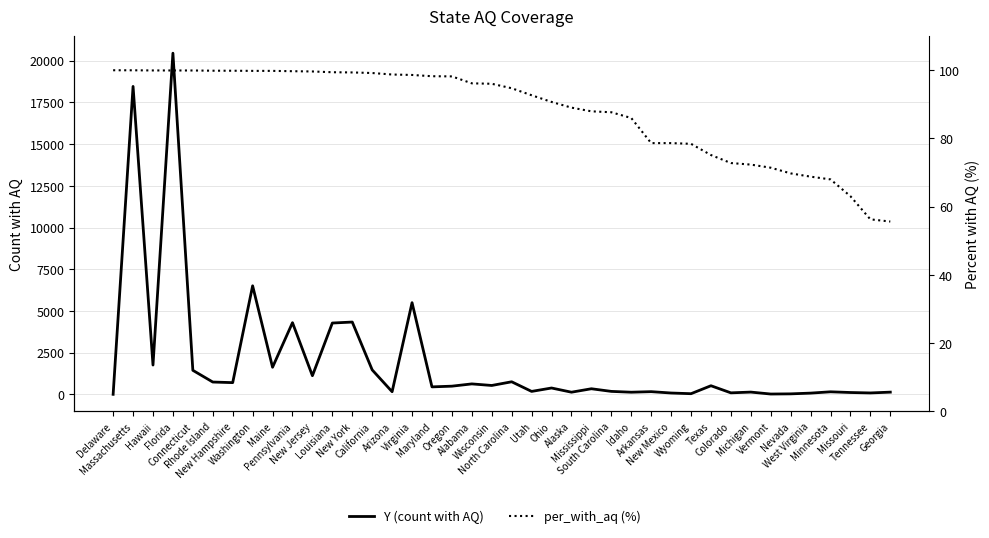

What is the total value across all series at Alaska?

219.0